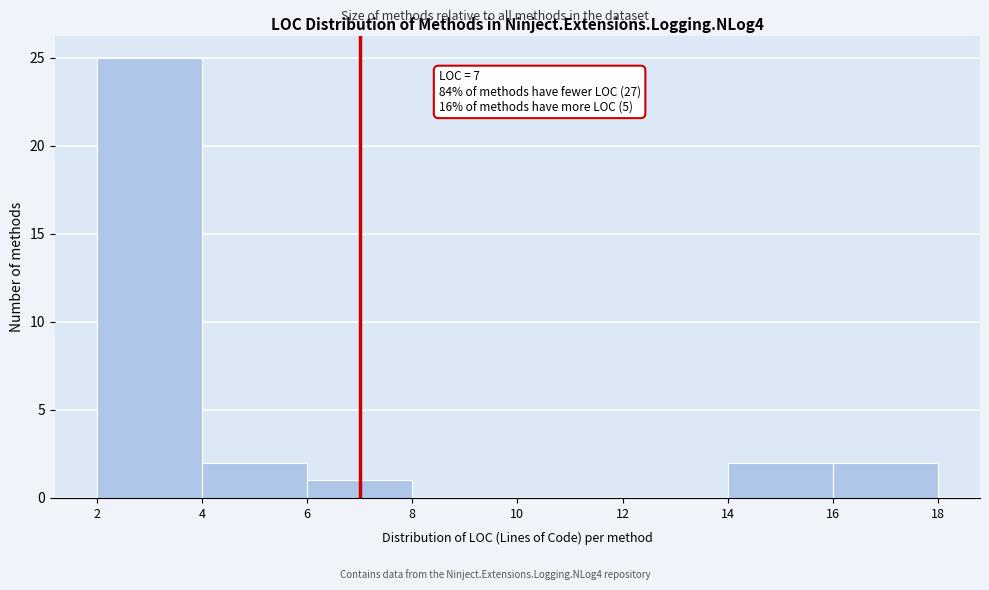

Which range on the x-axis has the tallest bar?

2 to 4